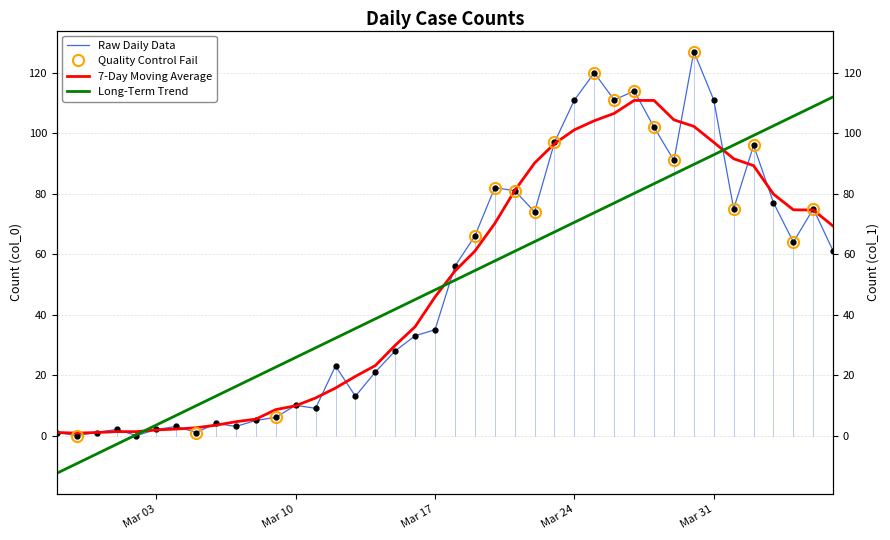

What is the average value?

50